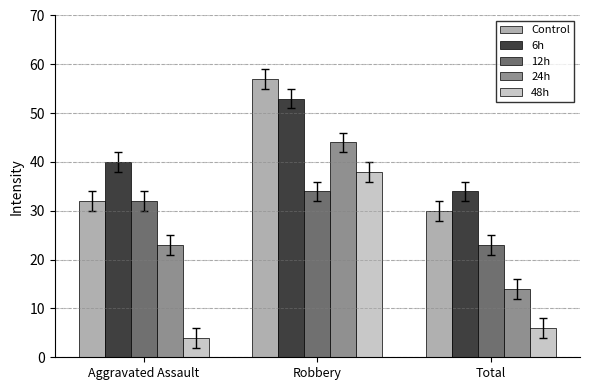

List the labels in order of Control value, smallest first.

Total, Aggravated Assault, Robbery